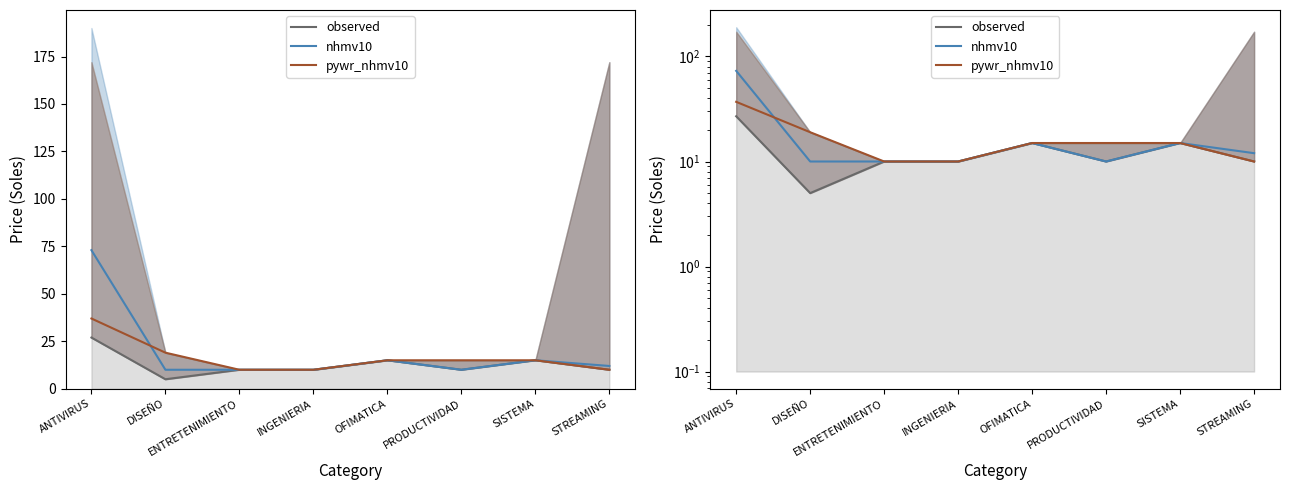

True or false: nhmv10 and observed cross at least once.

False